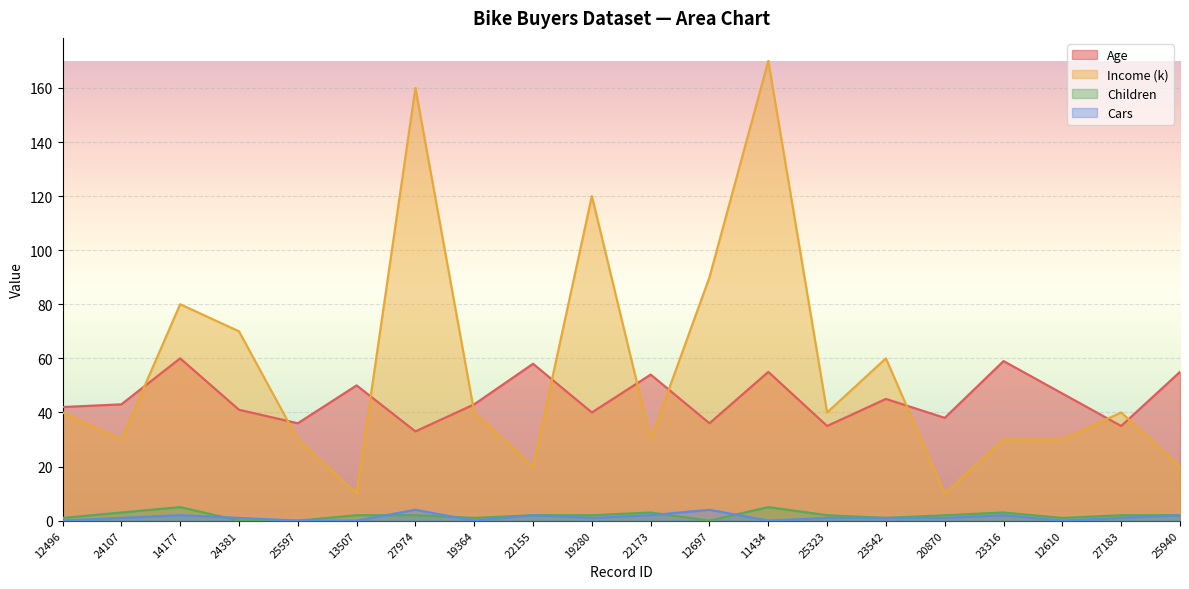

Is it true that Income (k) equals 90 at 12697?

True